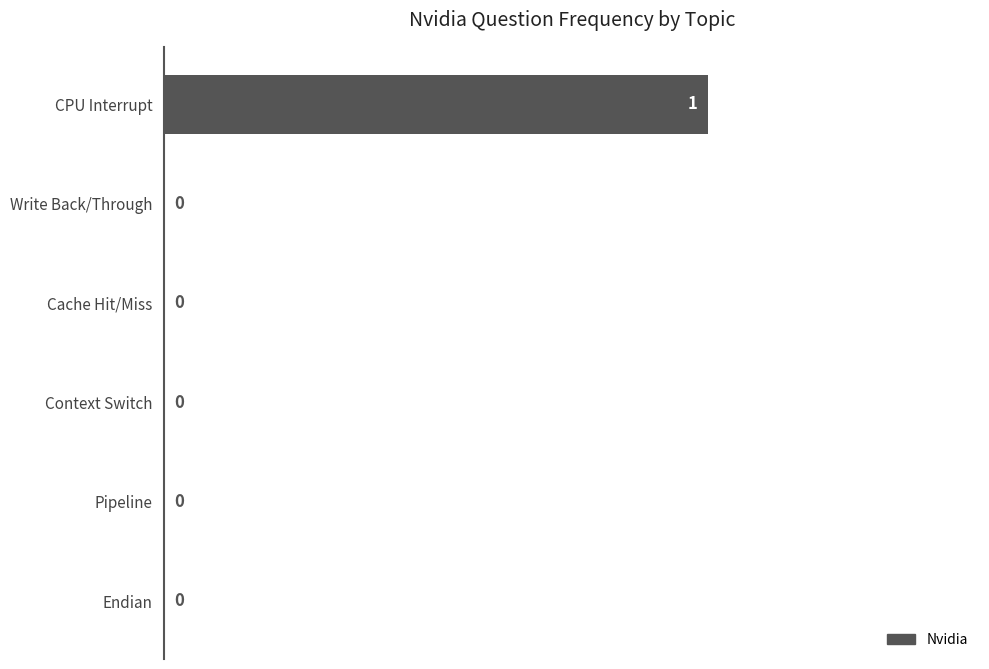

How many values are between 0 and 1?

6